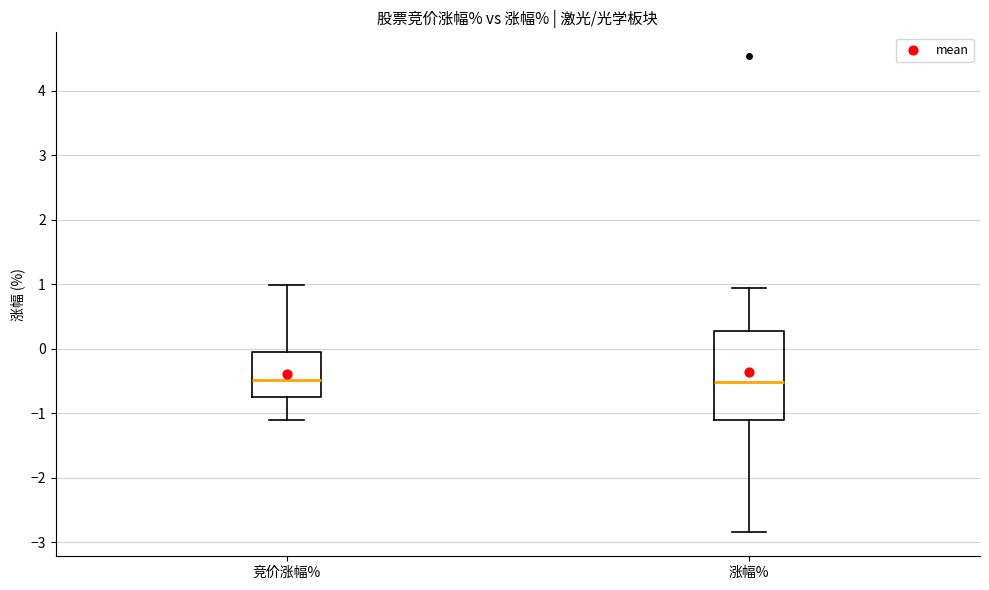

Reading left to right, read every box against the y-axis: the position of its median line, the range the box covers, and the ends of its whiskers. The values are not printed on the chart, so give them approximately, as read against the axis.

竞价涨幅%: median -0.5, box -0.7 to 0.0, whiskers -1.1 to 1.0
涨幅%: median -0.5, box -1.1 to 0.3, whiskers -2.8 to 0.9